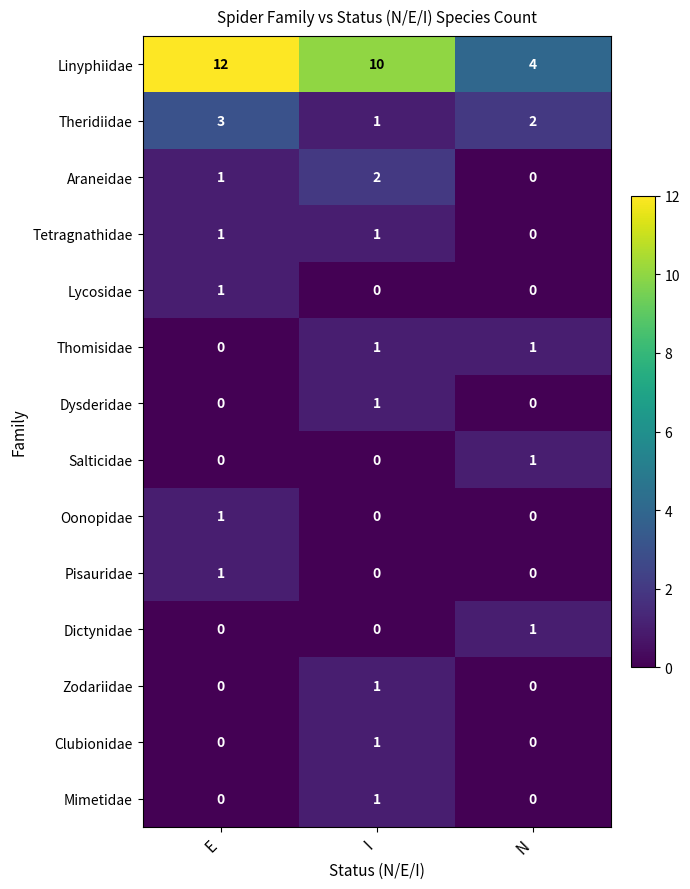

True or false: Araneidae has a value of 3 at I.

False